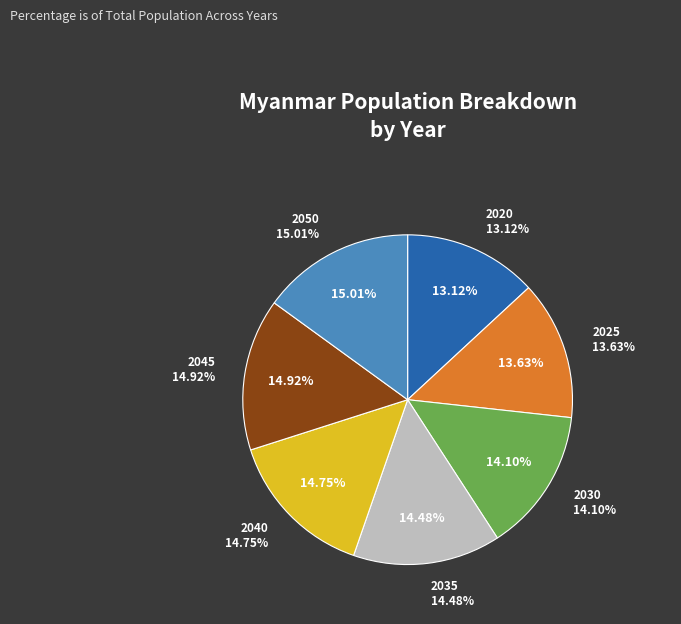

Is 2030 the majority of the pie?

No